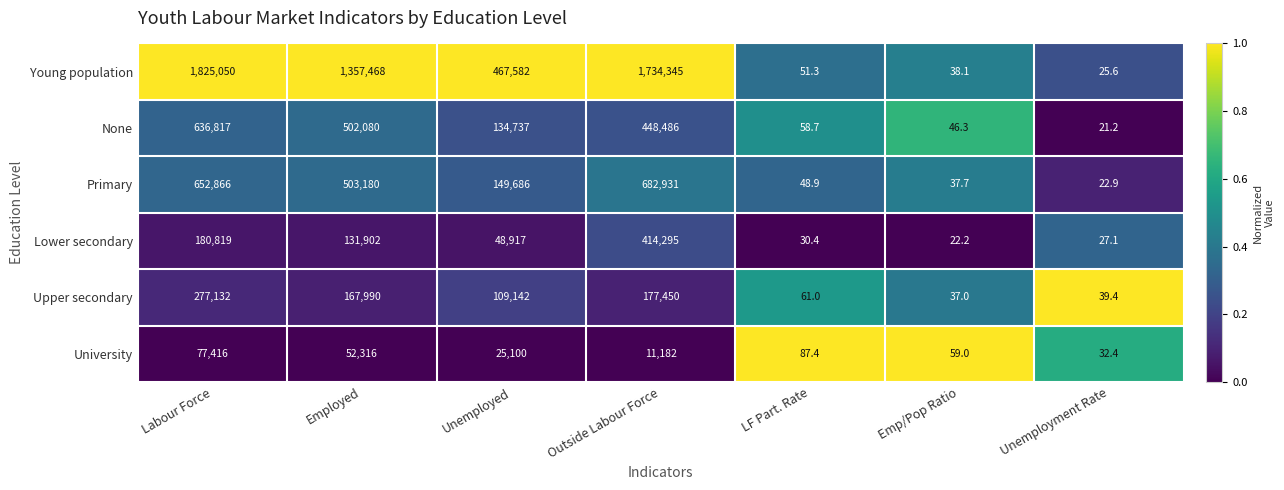

Is the value of Lower secondary at Unemployed greater than the value of Young population at Employed?

No